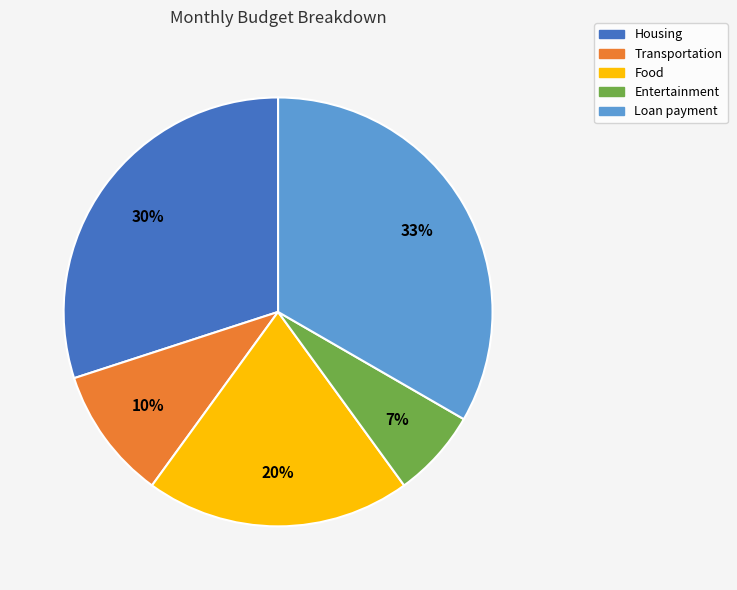

How many slices are in this pie chart?

5